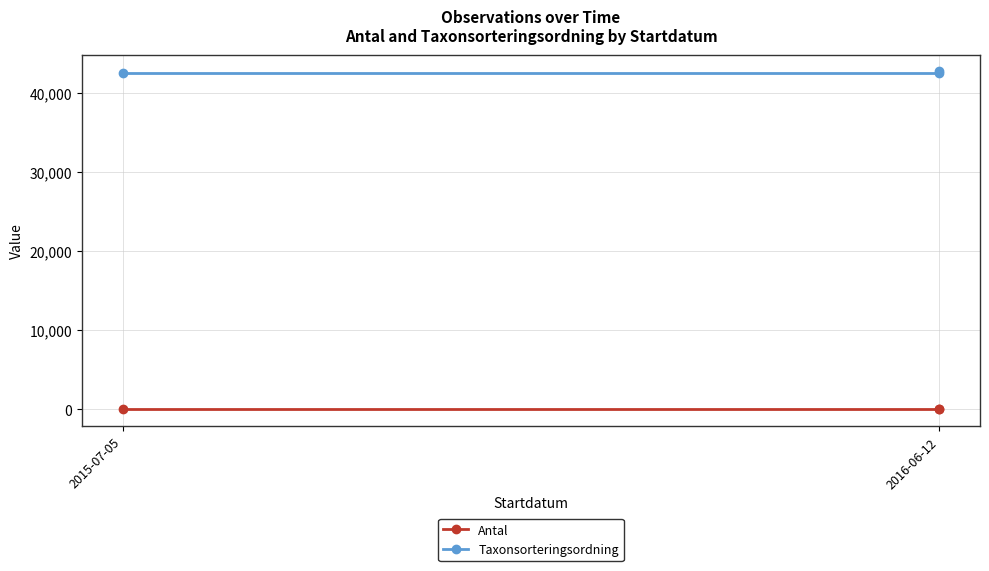

How many lines are shown in the chart?

2